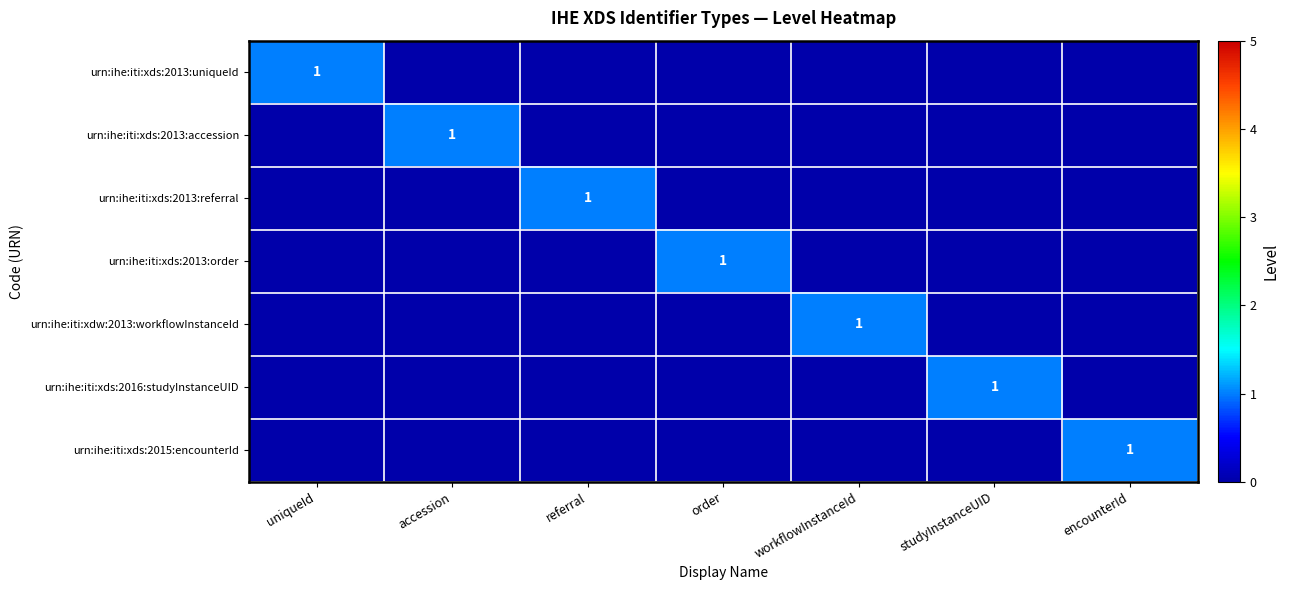

True or false: urn:ihe:iti:xds:2015:encounterId has a value of 0 at encounterId.

False